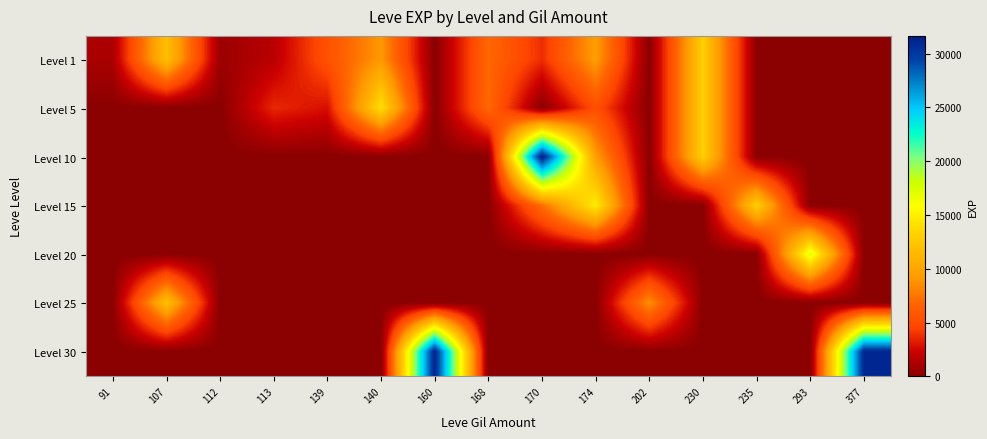

List the series in order of their peak value, highest first.

Level 10, Level 30, Level 20, Level 15, Level 5, Level 1, Level 25